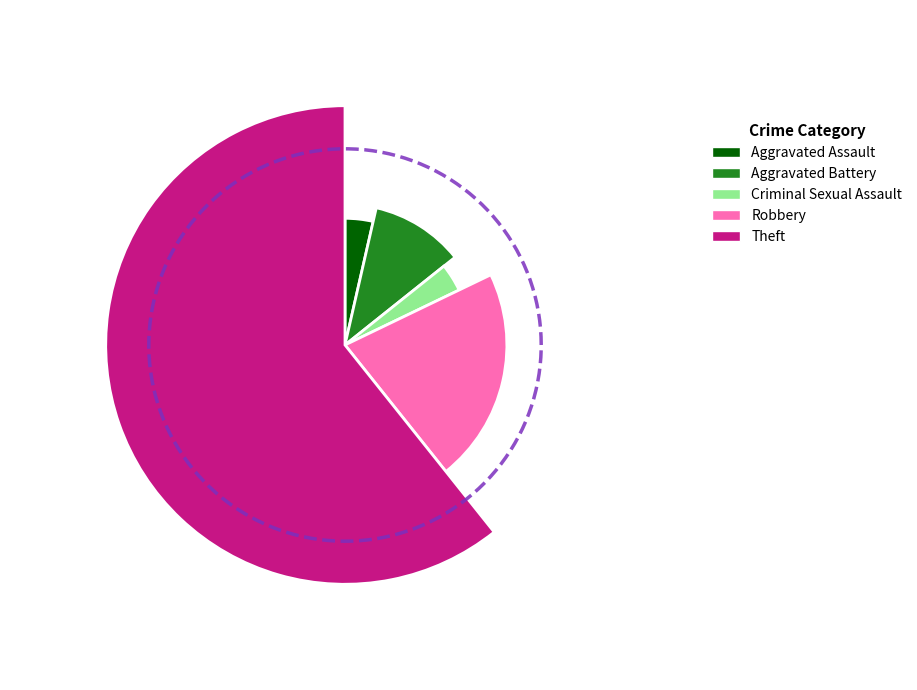

To the nearest percent, what is the average slice percentage?

20%